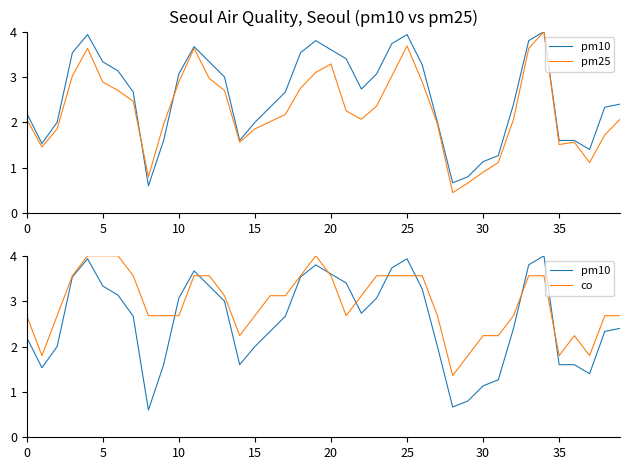

Reading left to right, transcribe all the data shown in this chart.

pm10: 2.2	1.5	2.0	3.5	3.9	3.3	3.1	2.7	0.6	1.6	3.1	3.7	3.3	3.0	1.6	2.0	2.3	2.7	3.5	3.8	3.6	3.4	2.7	3.1	3.7	3.9	3.3	2.0	0.7	0.8	1.1	1.3	2.4	3.8	4.0	1.6	1.6	1.4	2.3	2.4
pm25: 2.1	1.5	1.9	3.0	3.6	2.9	2.7	2.5	0.8	2.0	2.9	3.6	3.0	2.7	1.6	1.9	2.0	2.2	2.8	3.1	3.3	2.3	2.1	2.4	3.0	3.7	2.9	2.0	0.5	0.7	0.9	1.1	2.1	3.6	4.0	1.5	1.6	1.1	1.7	2.1
co: 2.7	1.8	2.7	3.6	4.0	4.0	4.0	3.6	2.7	2.7	2.7	3.6	3.6	3.1	2.2	2.7	3.1	3.1	3.6	4.0	3.6	2.7	3.1	3.6	3.6	3.6	3.6	2.7	1.4	1.8	2.2	2.2	2.7	3.6	3.6	1.8	2.2	1.8	2.7	2.7